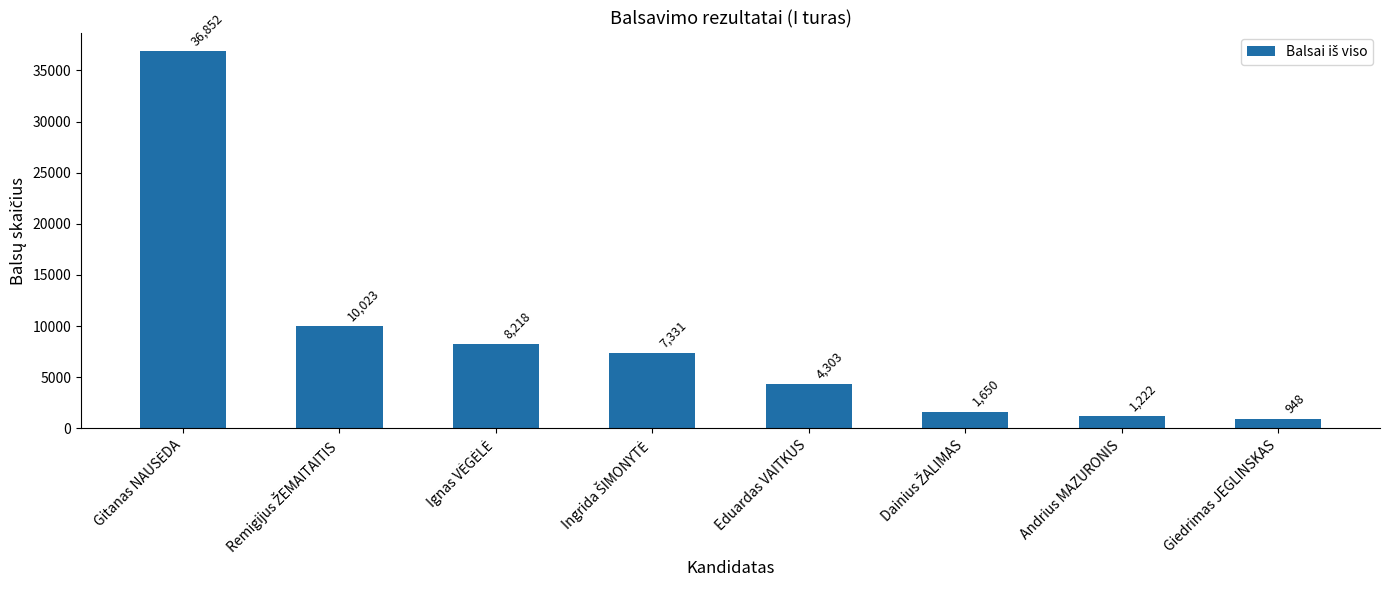

The value at Eduardas VAITKUS is 2941. True or false?

False